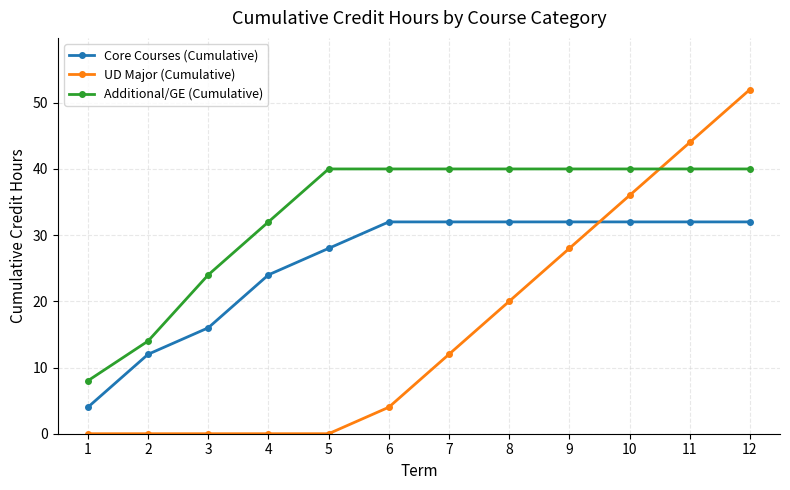

List the series in order of their overall mean, highest first.

Additional/GE (Cumulative), Core Courses (Cumulative), UD Major (Cumulative)